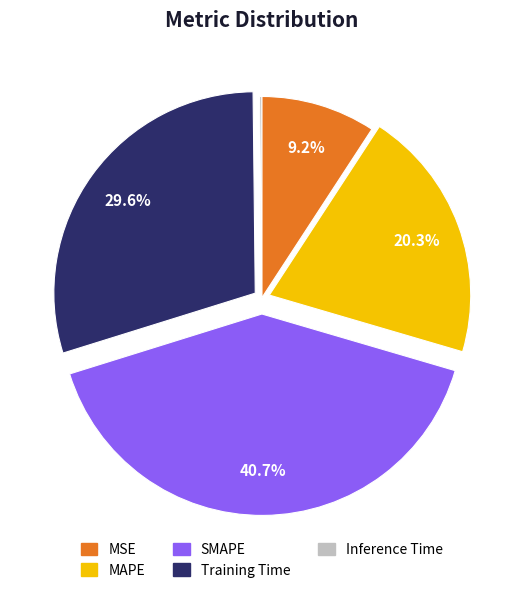

To the nearest percent, what percentage of the pie is Training Time?

30%